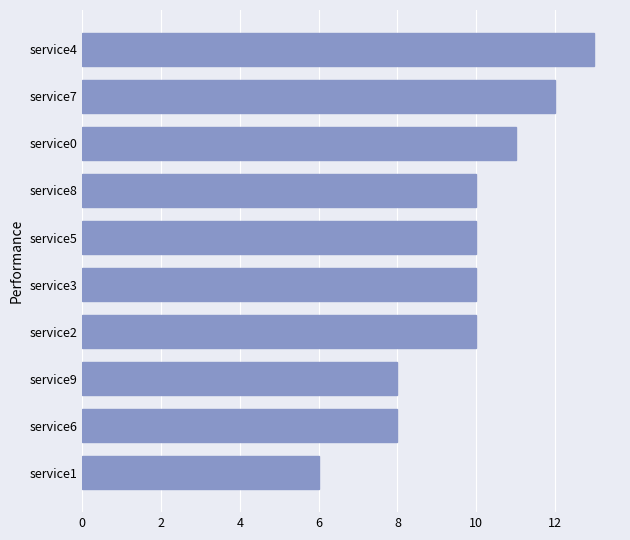

What is the greatest value displayed?

13